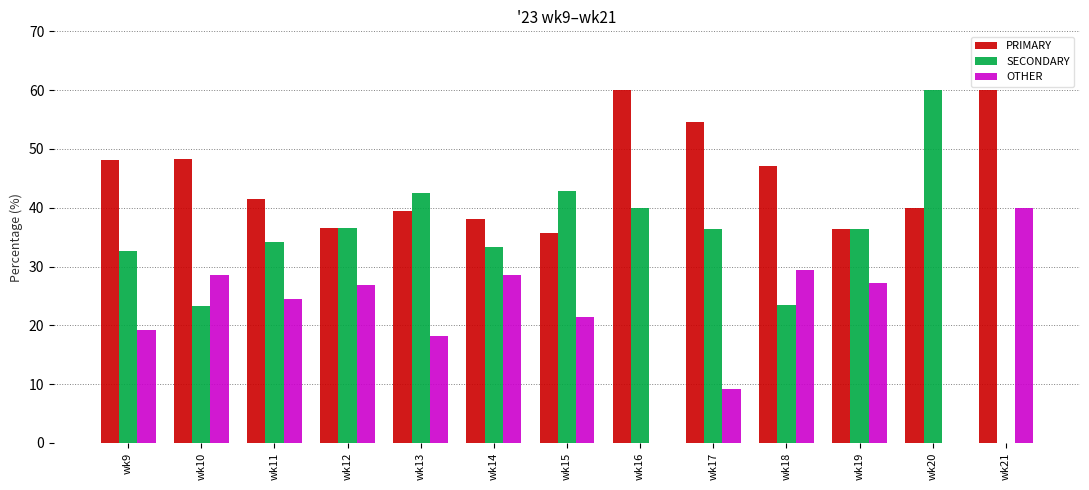

What is the maximum value shown in the chart?

60.0